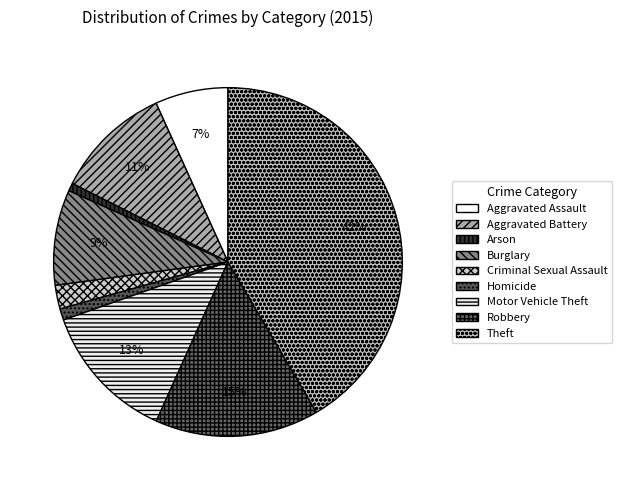

Count the number of slices in the pie.

9